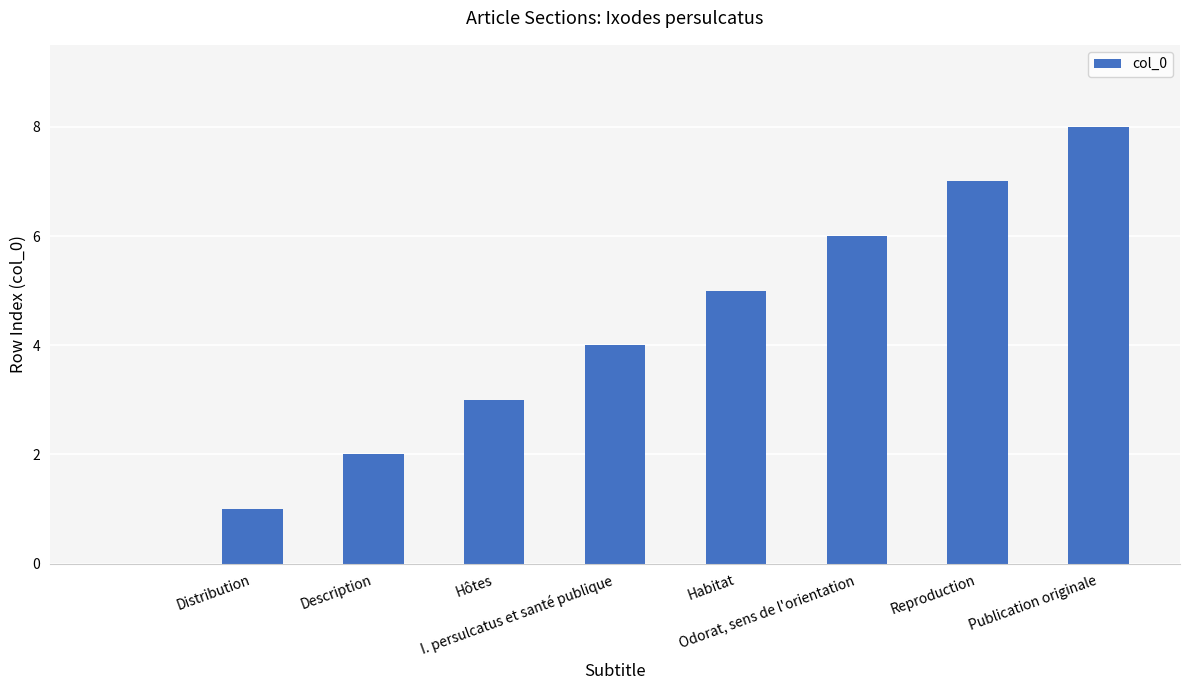

What is the greatest value displayed?

8